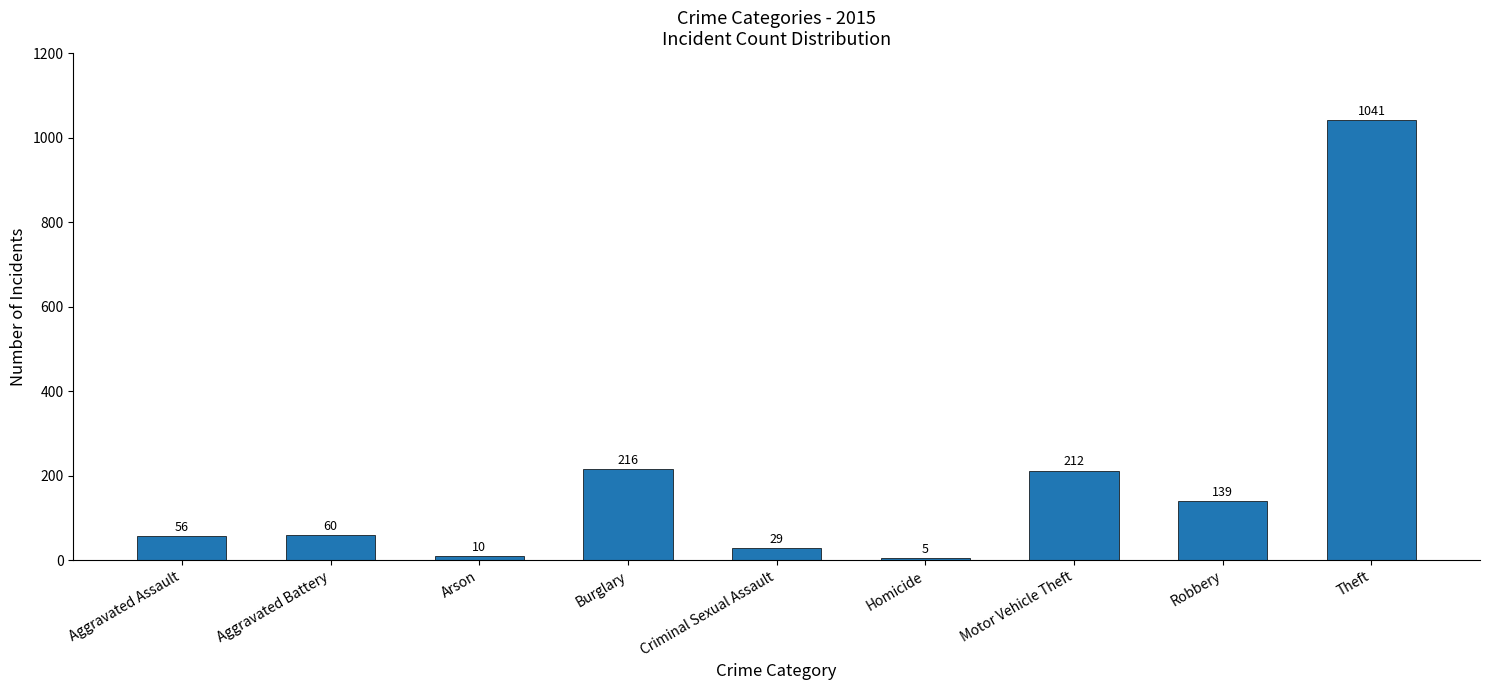

What is the greatest value displayed?

1041